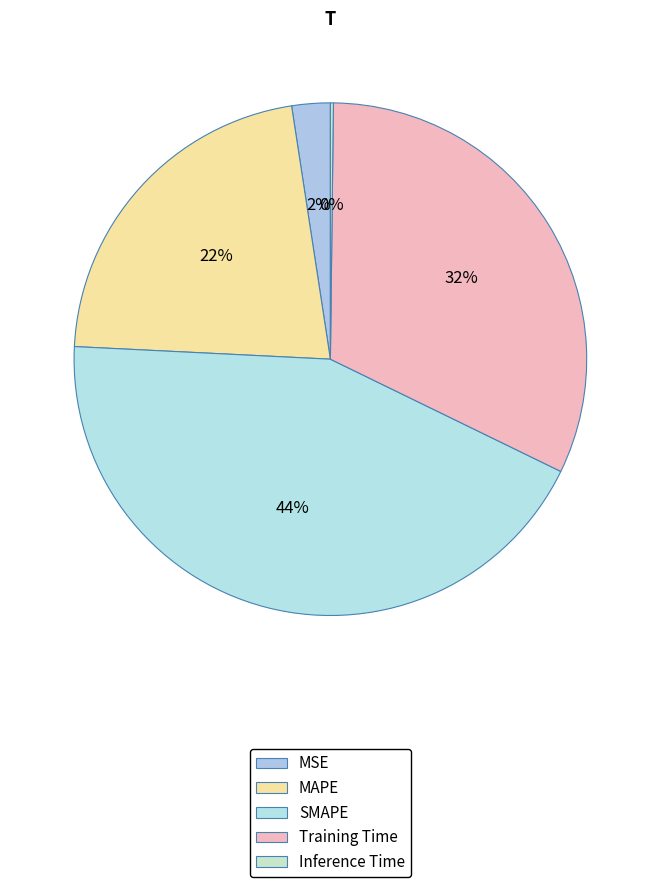

Does SMAPE represent more than half of the total?

No